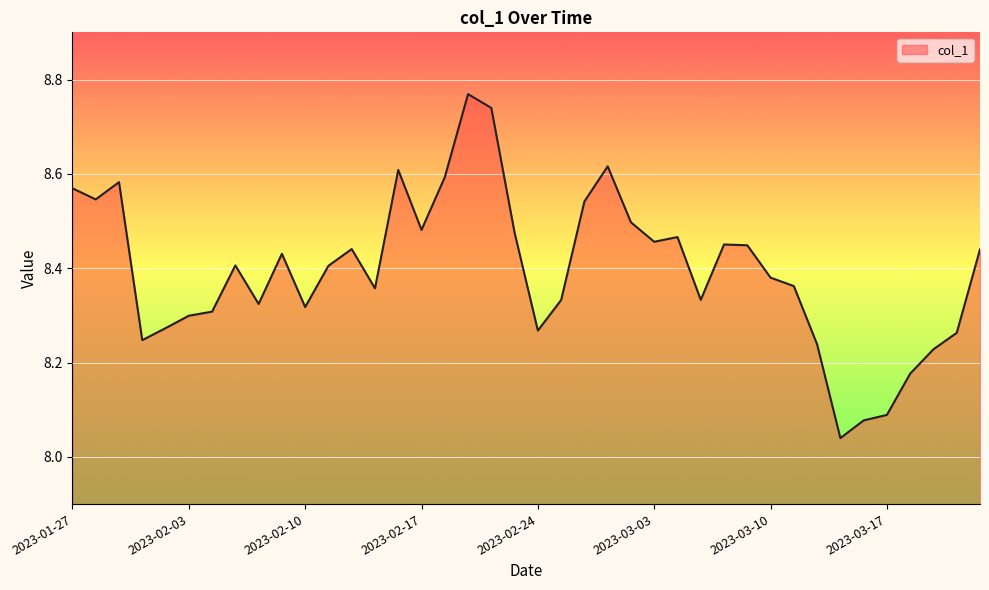

Reading left to right, transcribe all the data shown in this chart.

2023-01-27=8.6	2023-01-30=8.5	2023-01-31=8.6	2023-02-01=8.2	2023-02-02=8.3	2023-02-03=8.3	2023-02-06=8.3	2023-02-07=8.4	2023-02-08=8.3	2023-02-09=8.4	2023-02-10=8.3	2023-02-13=8.4	2023-02-14=8.4	2023-02-15=8.4	2023-02-16=8.6	2023-02-17=8.5	2023-02-20=8.6	2023-02-21=8.8	2023-02-22=8.7	2023-02-23=8.5	2023-02-24=8.3	2023-02-27=8.3	2023-02-28=8.5	2023-03-01=8.6	2023-03-02=8.5	2023-03-03=8.5	2023-03-06=8.5	2023-03-07=8.3	2023-03-08=8.5	2023-03-09=8.4	2023-03-10=8.4	2023-03-13=8.4	2023-03-14=8.2	2023-03-15=8.0	2023-03-16=8.1	2023-03-17=8.1	2023-03-20=8.2	2023-03-21=8.2	2023-03-22=8.3	2023-03-23=8.4